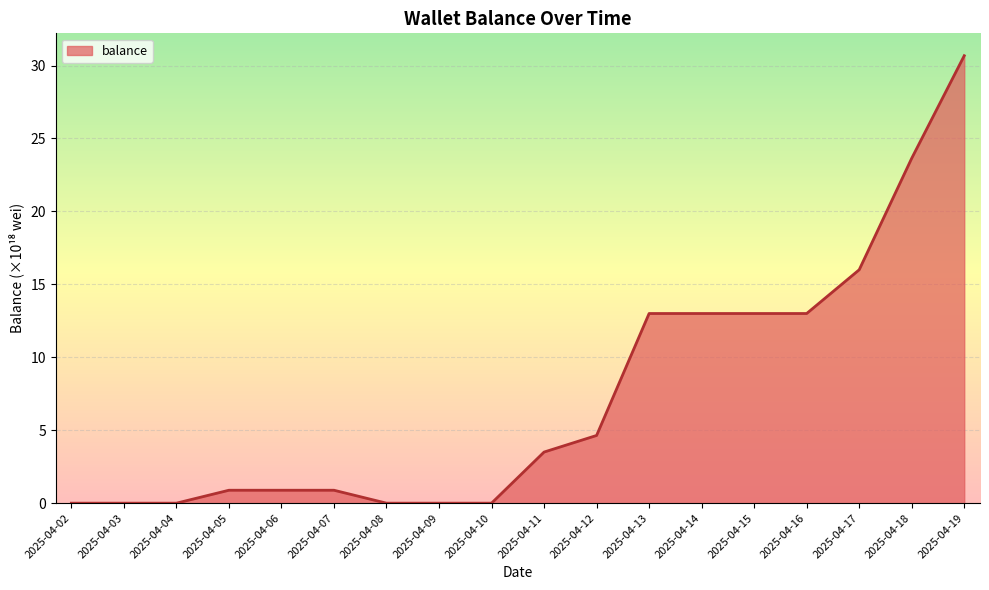

The value at 2025-04-13 is 21.5. True or false?

False